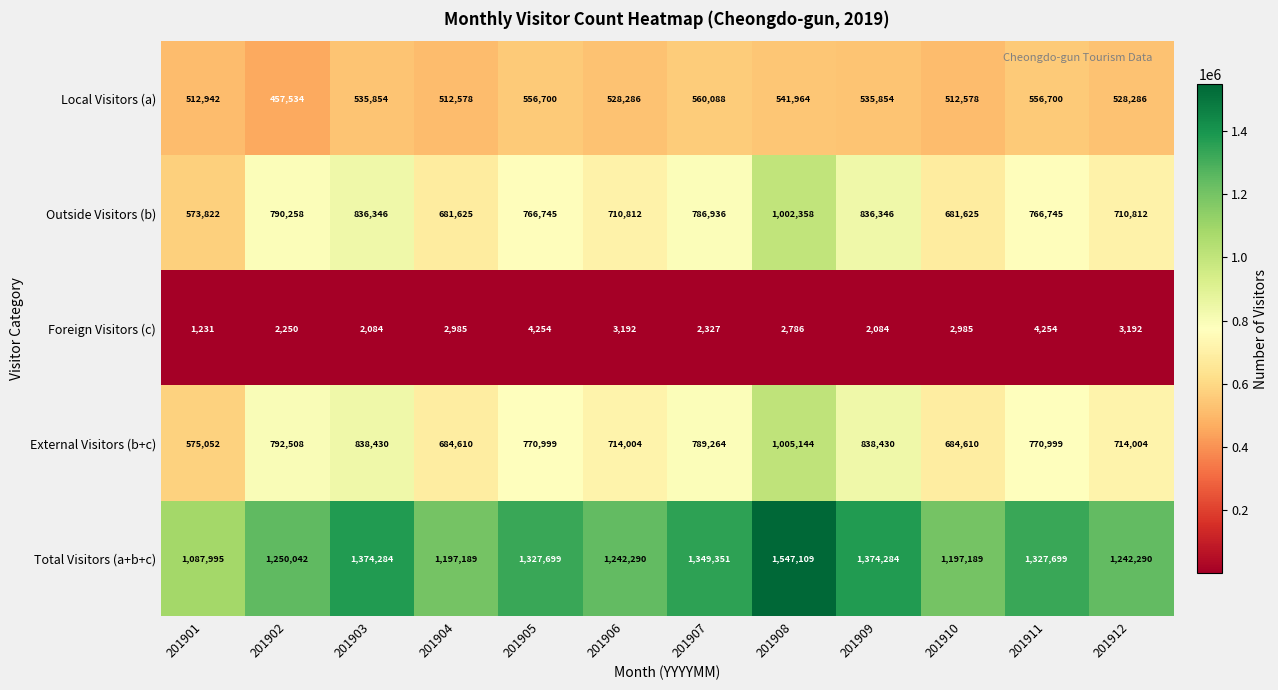

Which category has the highest value across all series?

201908